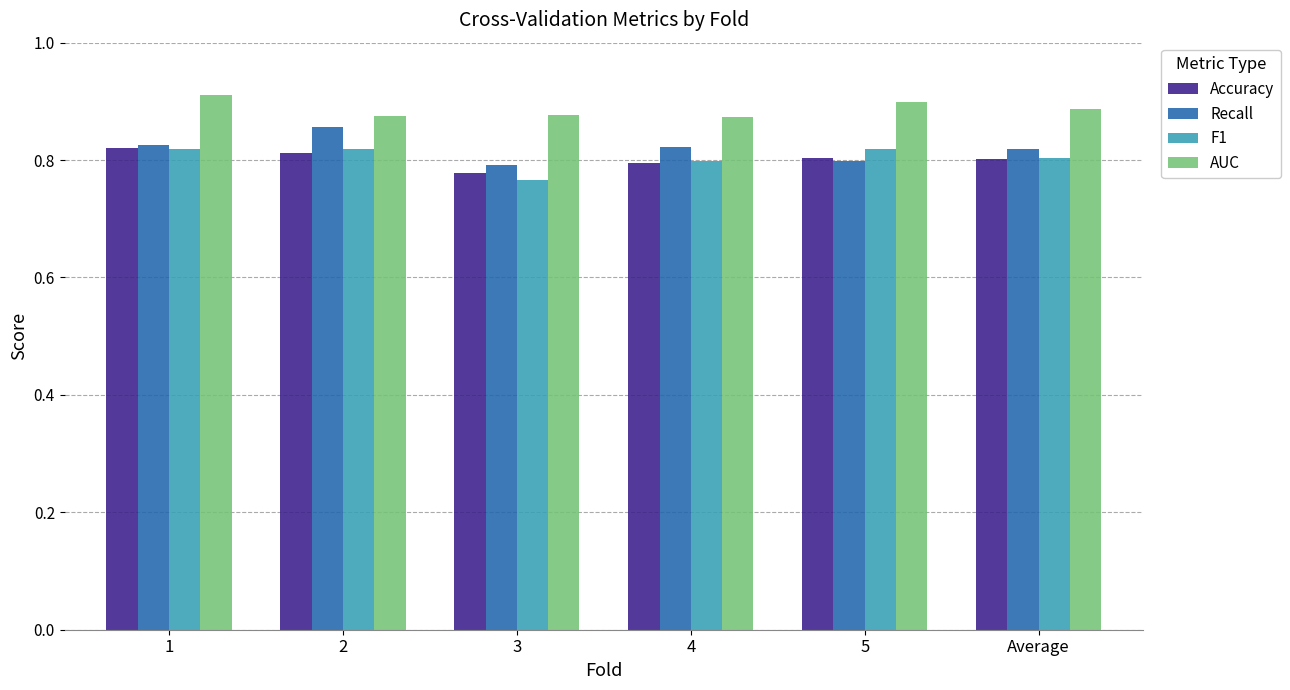

What is the sum of all F1 values?

4.8